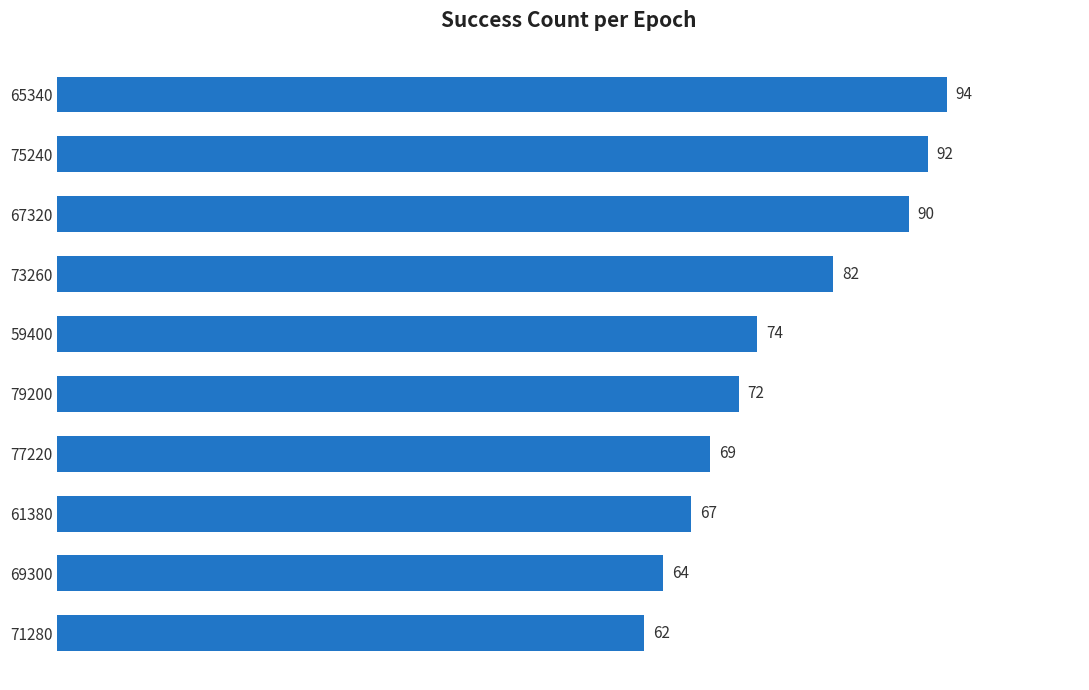

What is the difference between the second highest and second lowest values?

28